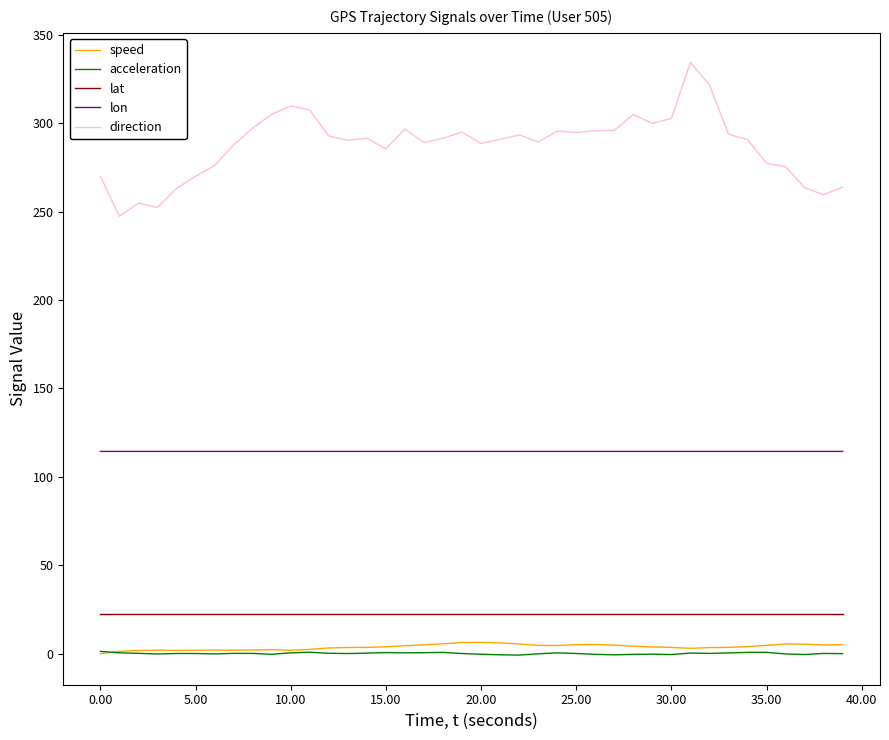

What is the greatest value displayed?

334.4